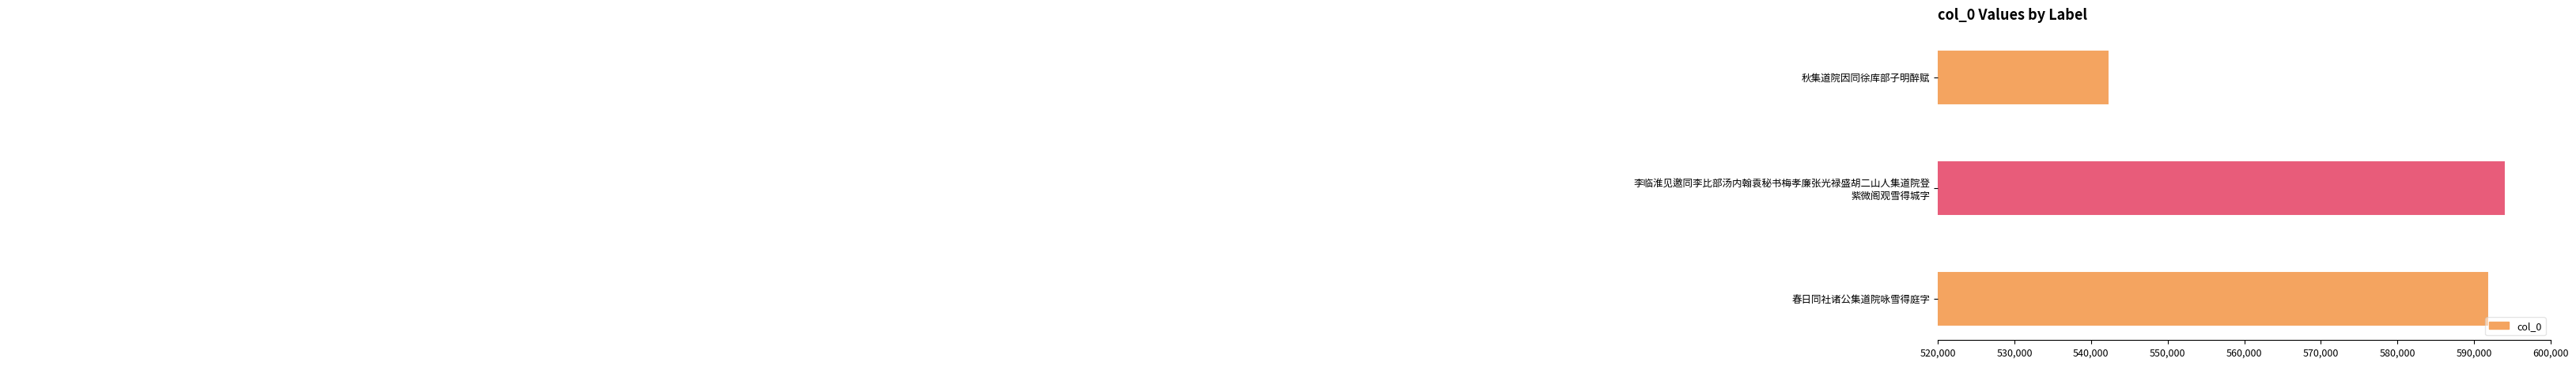

What is the sum of all values?

1728377